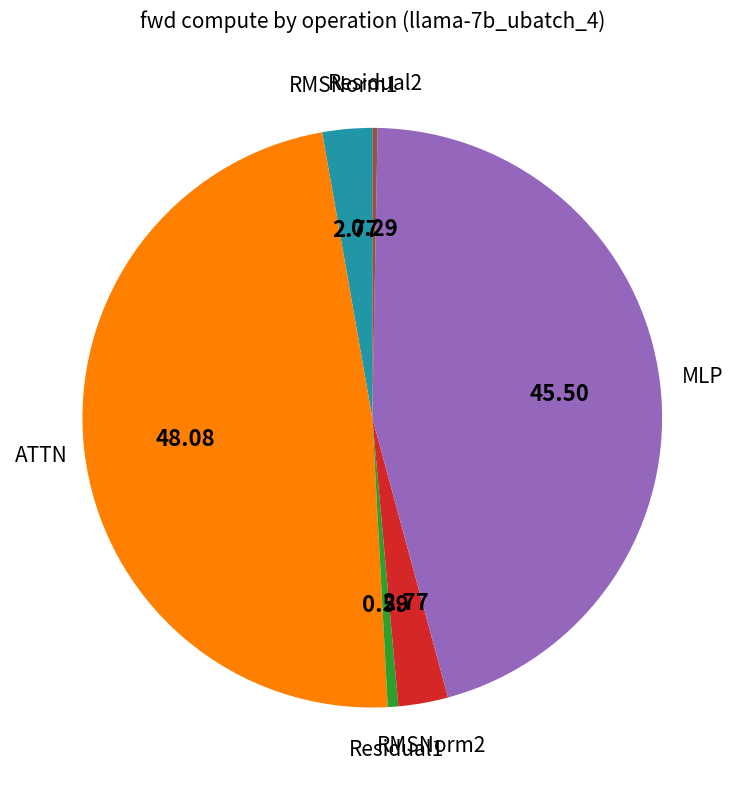

Count the number of slices in the pie.

6